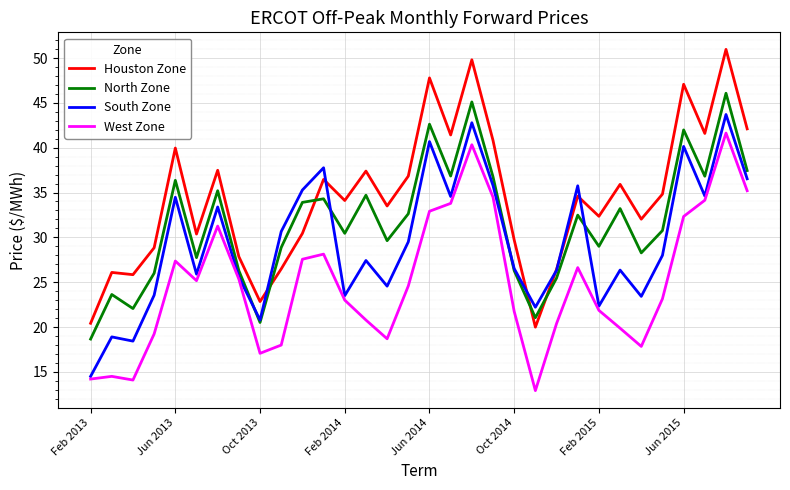

What is the minimum value shown in the chart?

12.9